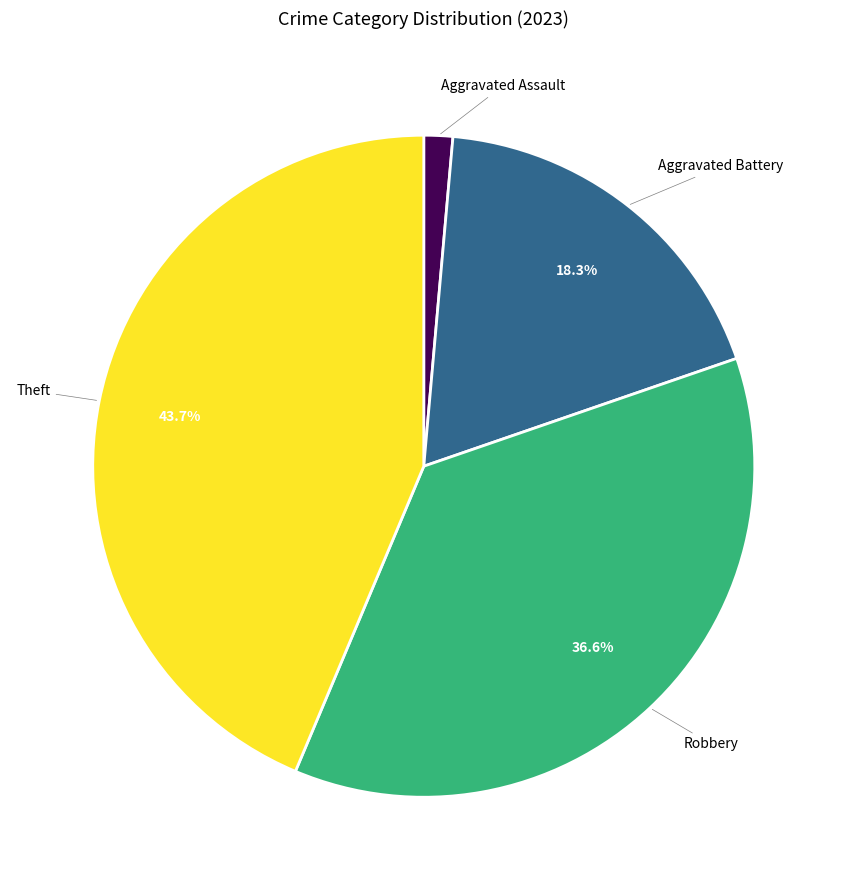

How many segments does this pie chart have?

4